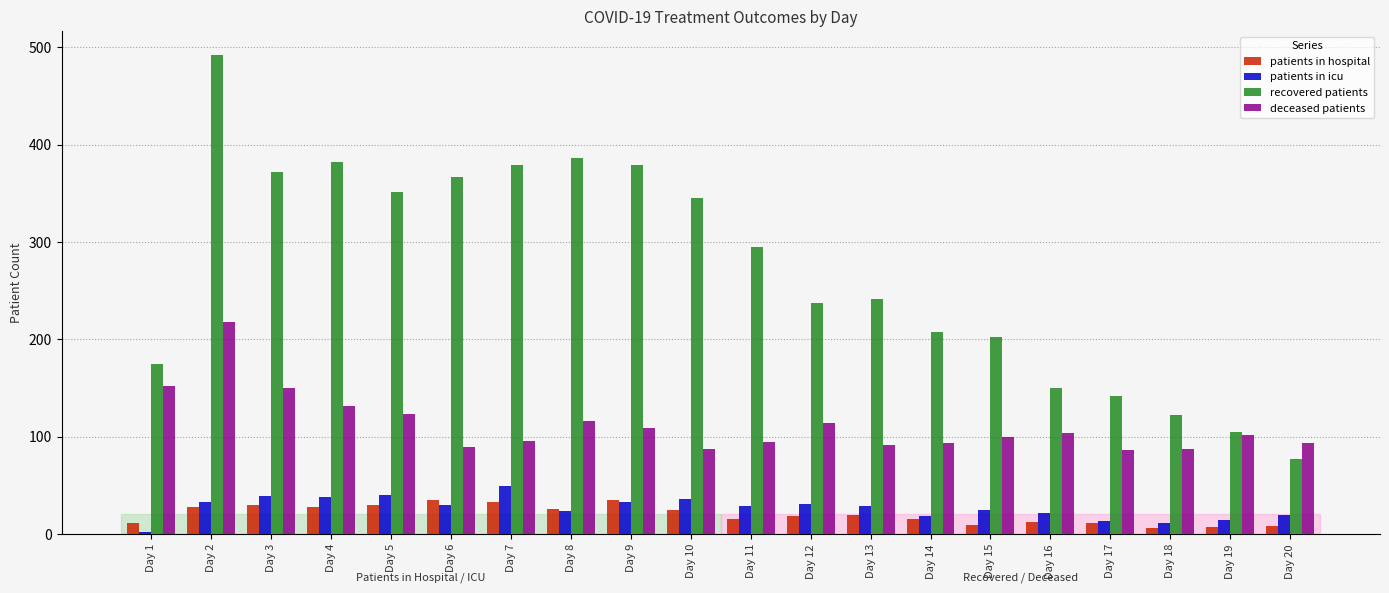

What is the average value of the recovered patients series?

270